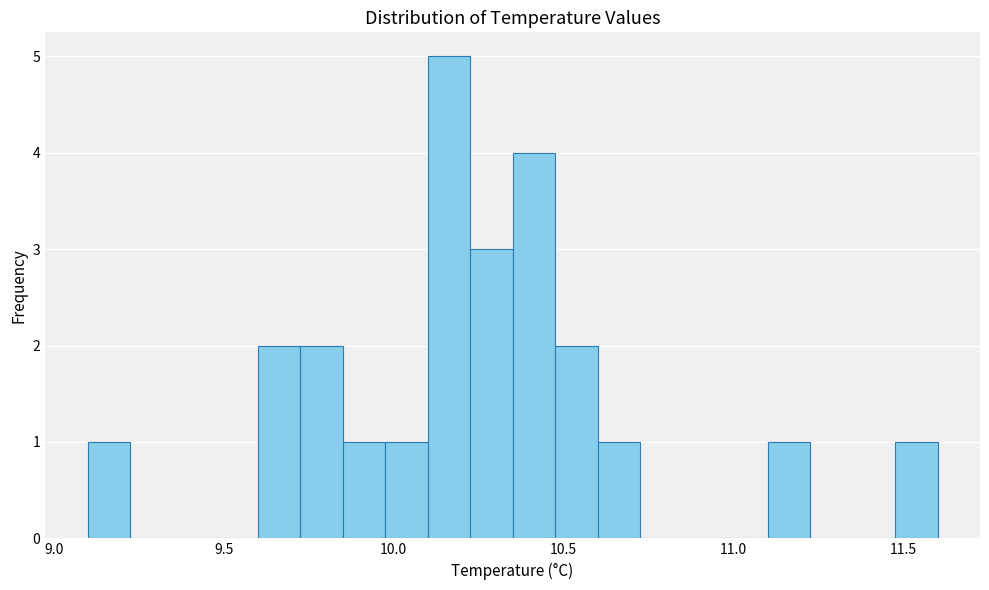

Read against the x-axis, roughly where is the centre of the tallest bar?

10.15